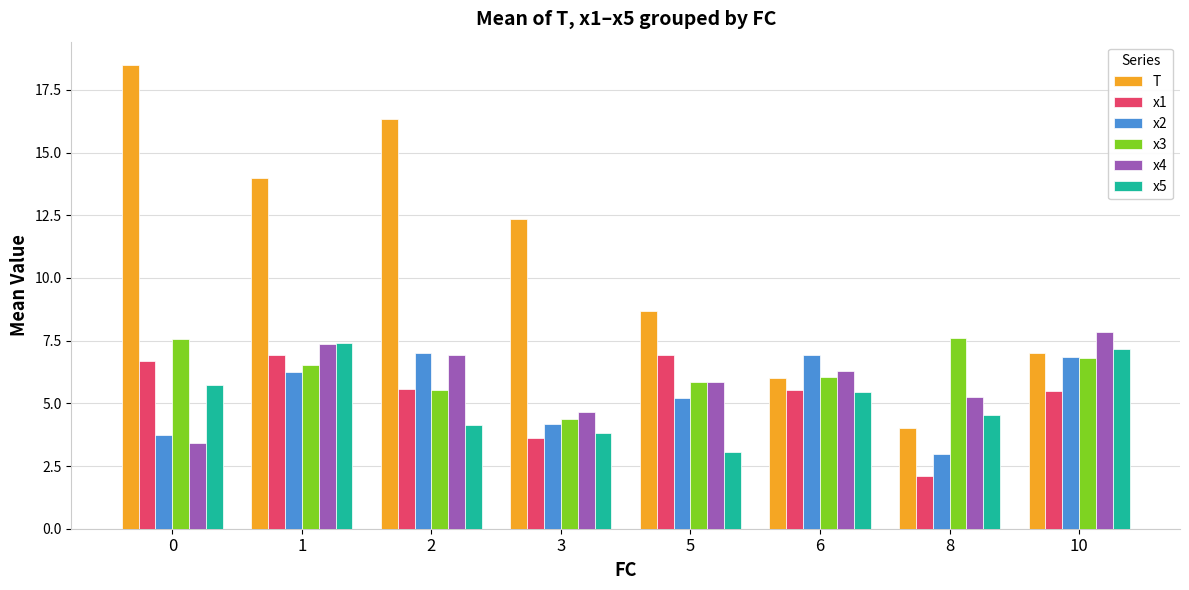

True or false: x4 has a value of 2.6 at 3.

False